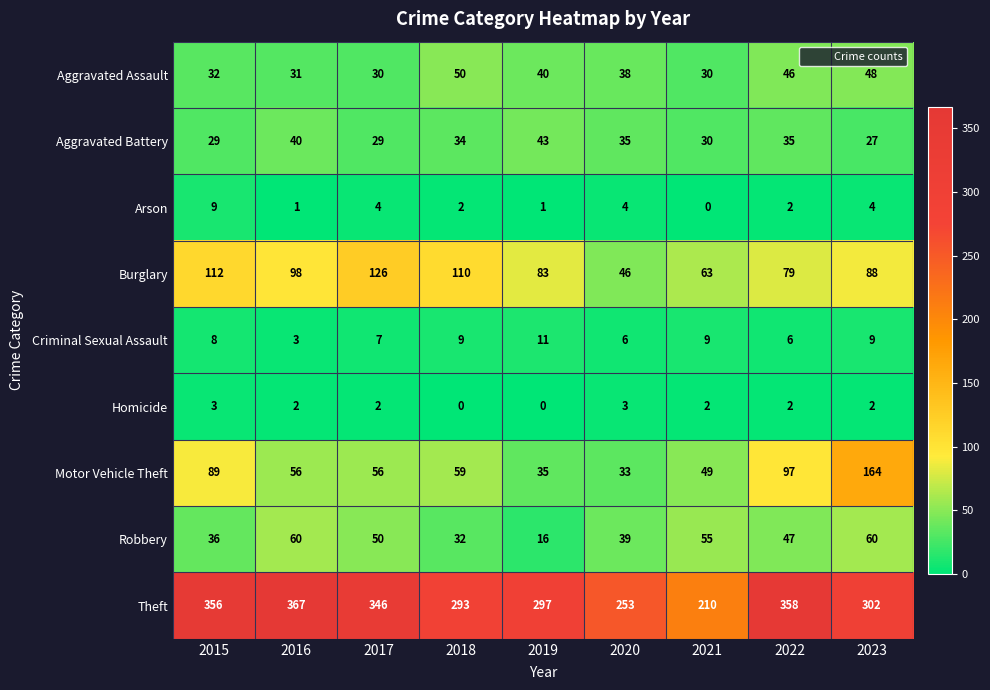

What is the spread (max minus min) of values at 2017?

344